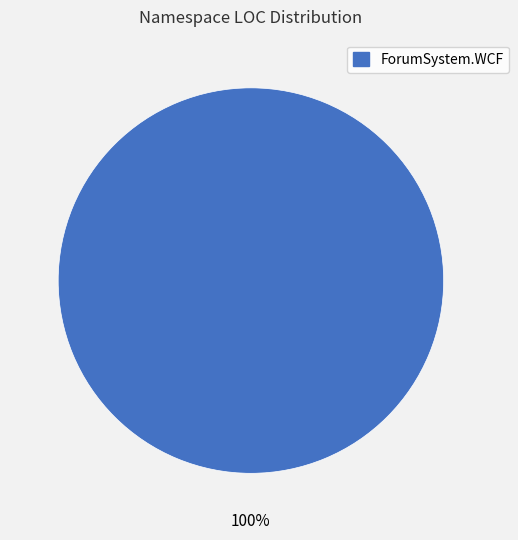

How many segments does this pie chart have?

1